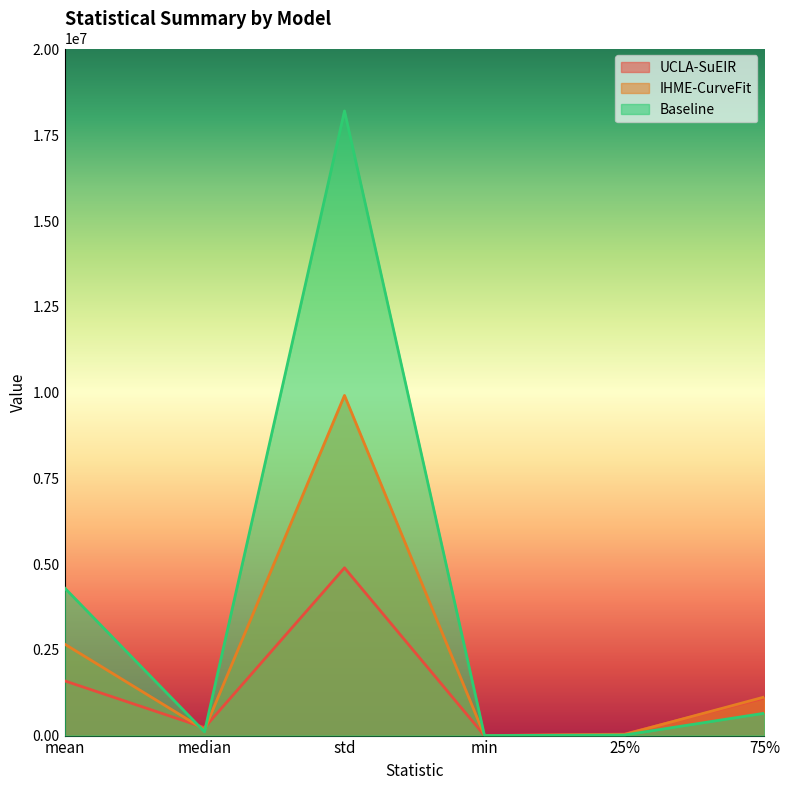

What is the difference between the highest and lowest values at std?

13320558.1